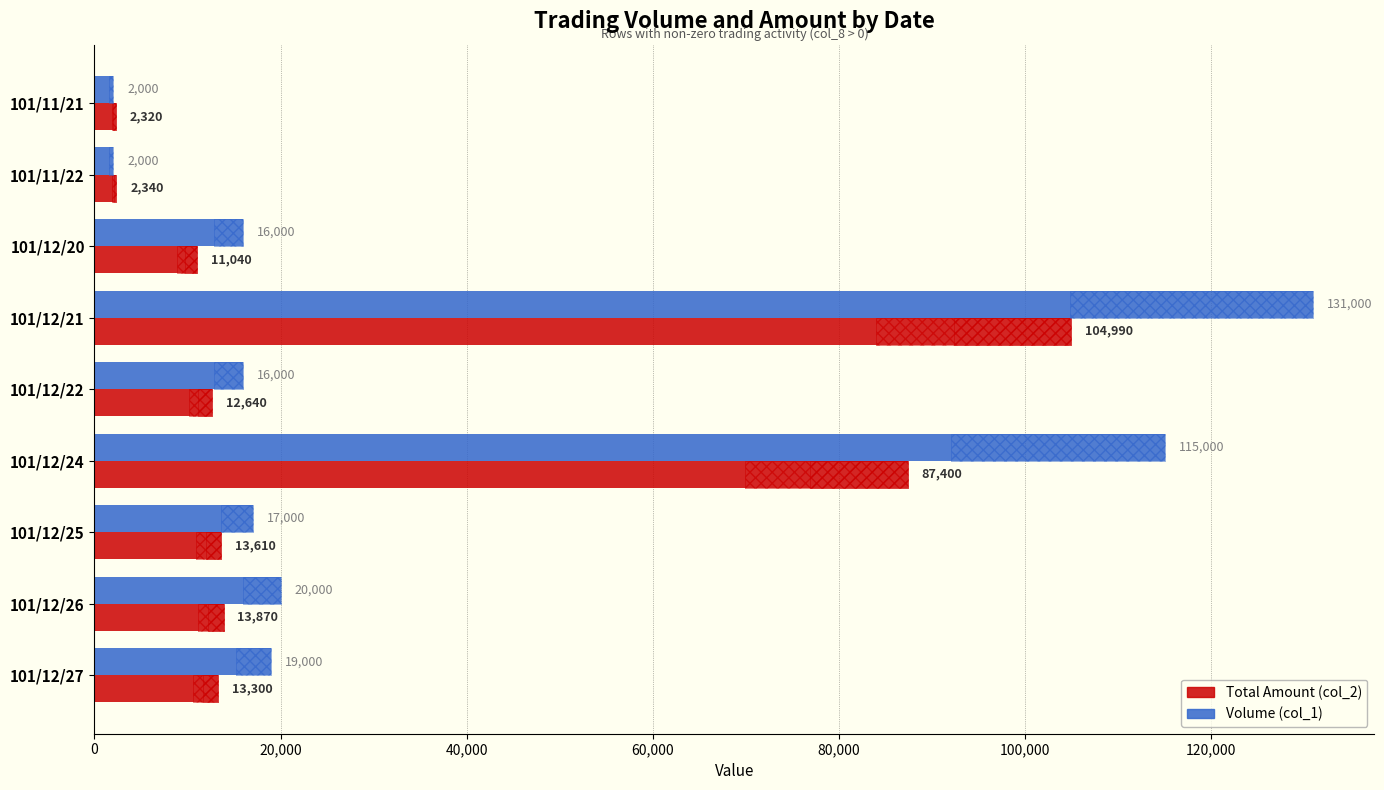

How many data points does each series have?

9